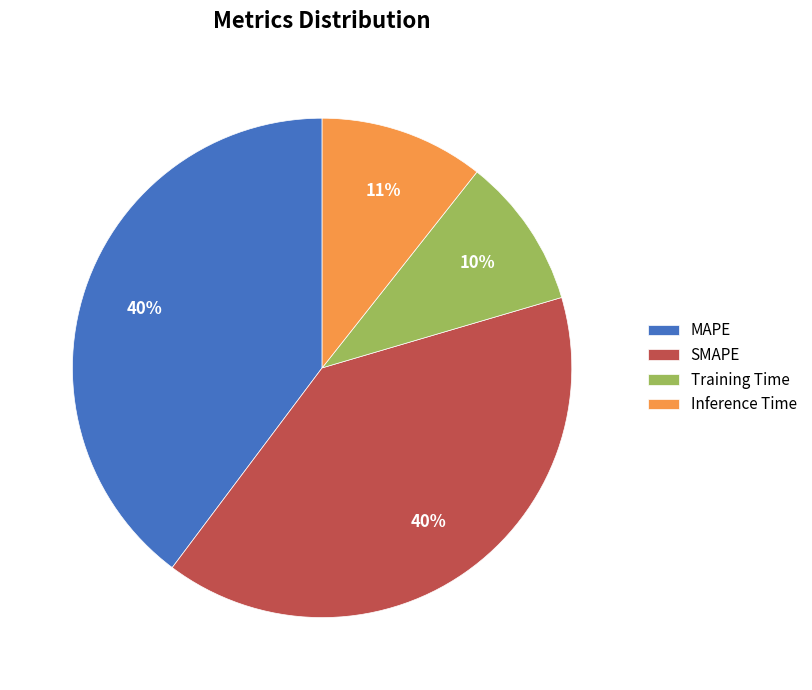

Do SMAPE and MAPE together represent more than half of the pie?

Yes